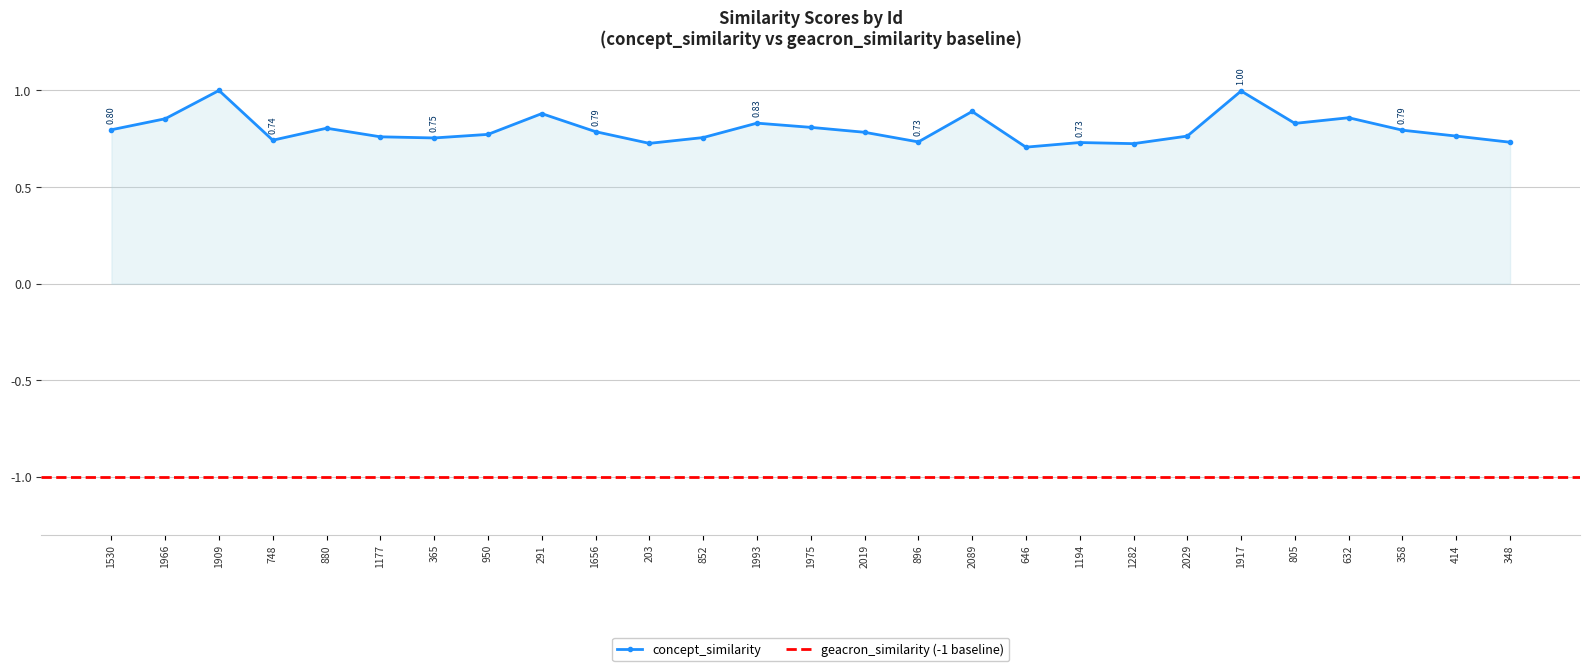

How many interior local valleys (lower than both neighbors) does the data have?

7